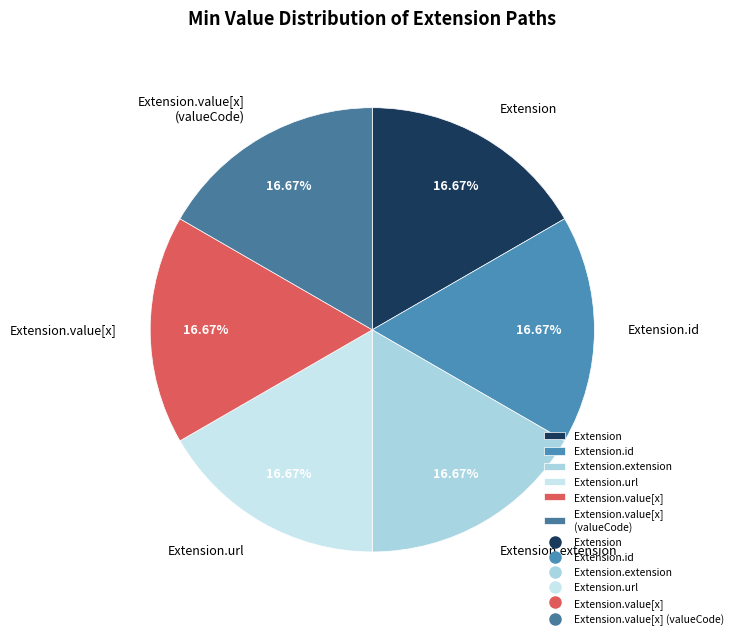

To the nearest percent, what is the difference between the Extension.url and Extension.id slice percentages?

0%